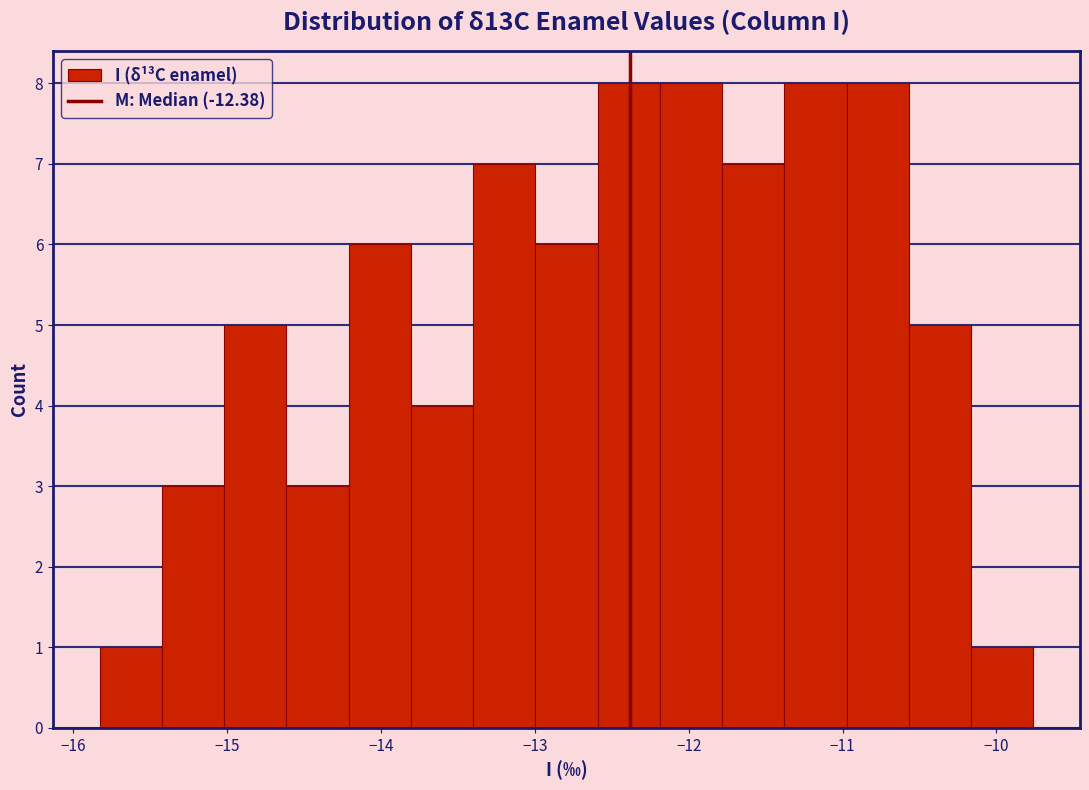

Reading left to right, list every bar in this chart as the range it spans on the x-axis followed by its height. Neither the bar edges nor the heights are printed on the chart, so give them approximately, as read against the axes.

-15.8 to -15.4: 1
-15.4 to -15.0: 3
-15.0 to -14.6: 5
-14.6 to -14.2: 3
-14.2 to -13.8: 6
-13.8 to -13.4: 4
-13.4 to -13.0: 7
-13.0 to -12.6: 6
-12.6 to -12.2: 8
-12.2 to -11.8: 8
-11.8 to -11.4: 7
-11.4 to -11.0: 8
-11.0 to -10.6: 8
-10.6 to -10.2: 5
-10.2 to -9.8: 1